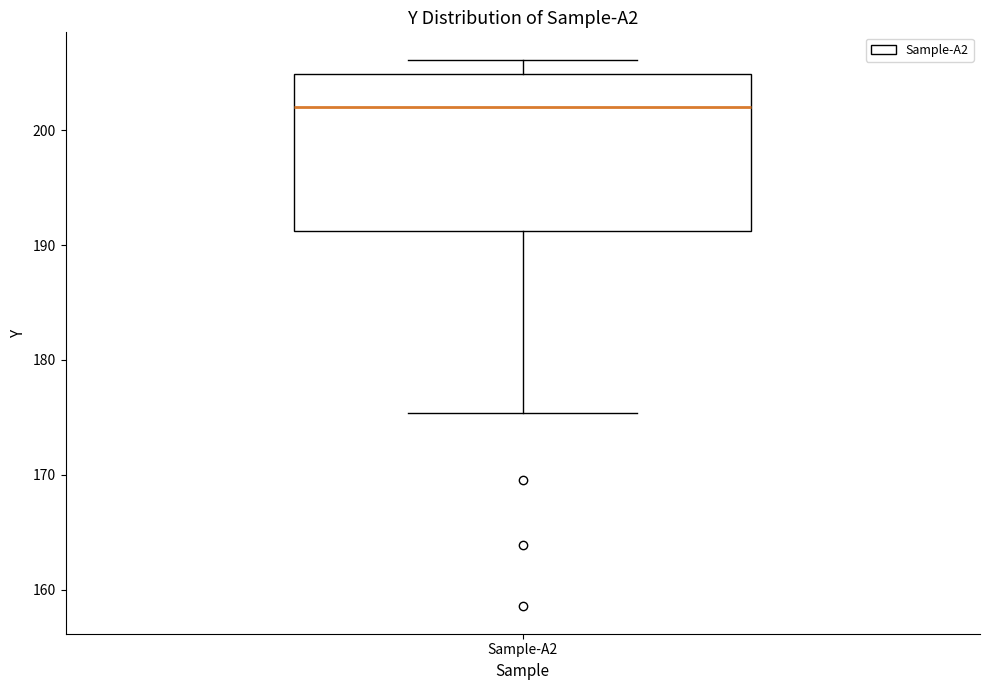

Transcribe this box plot: give where the median line is, the range the box spans, and where the two whiskers end, as read against the y-axis. The values are not printed on the chart, so give them approximately, as read against the axis.

median 202, box 191 to 205, whiskers 175 to 206